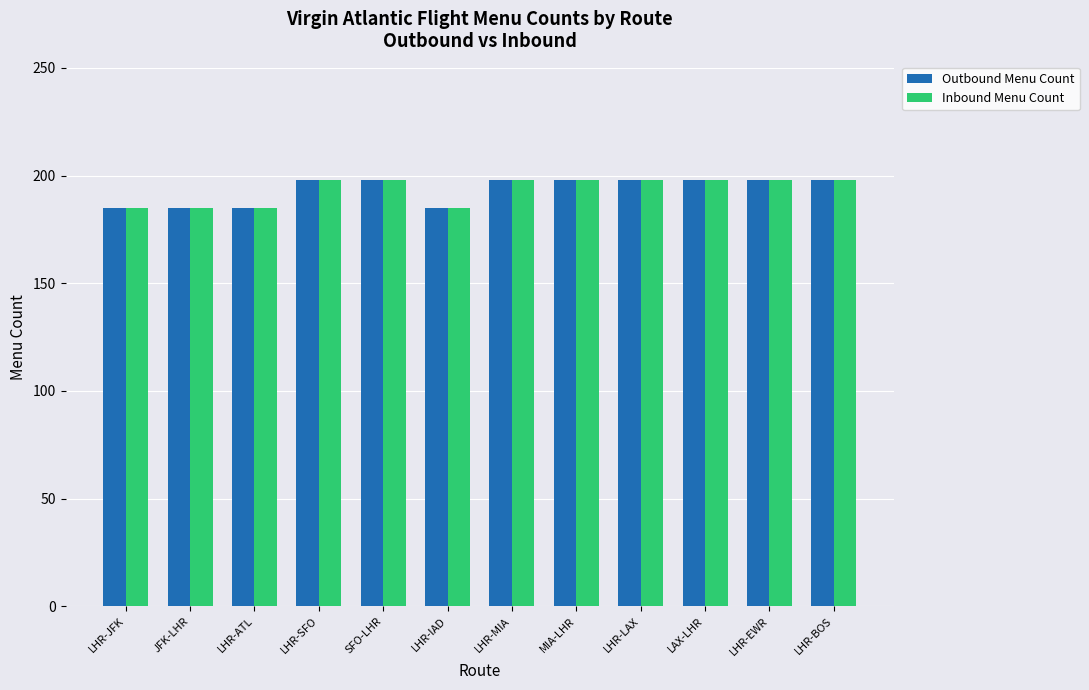

What is the highest value of the Inbound Menu Count series?

198